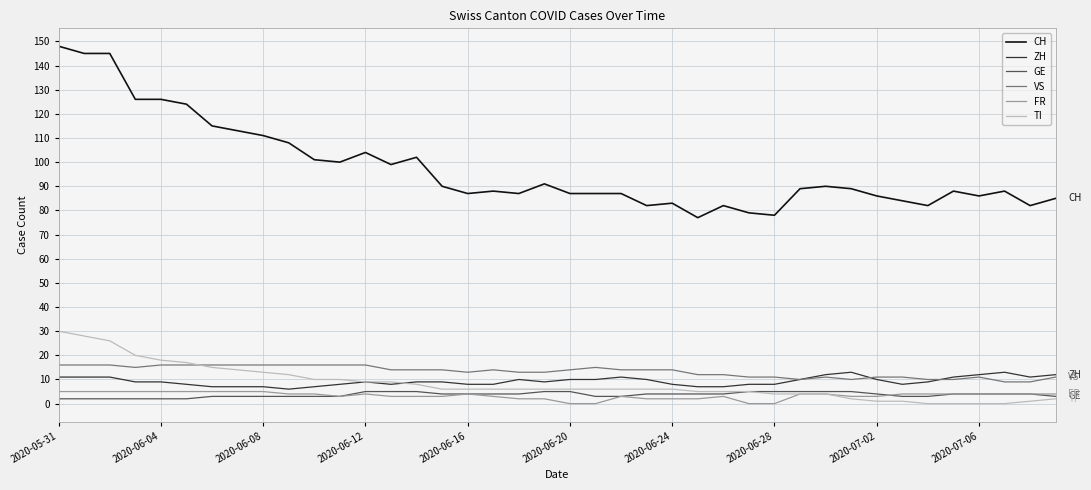

Which series has the largest range (max minus min)?

CH